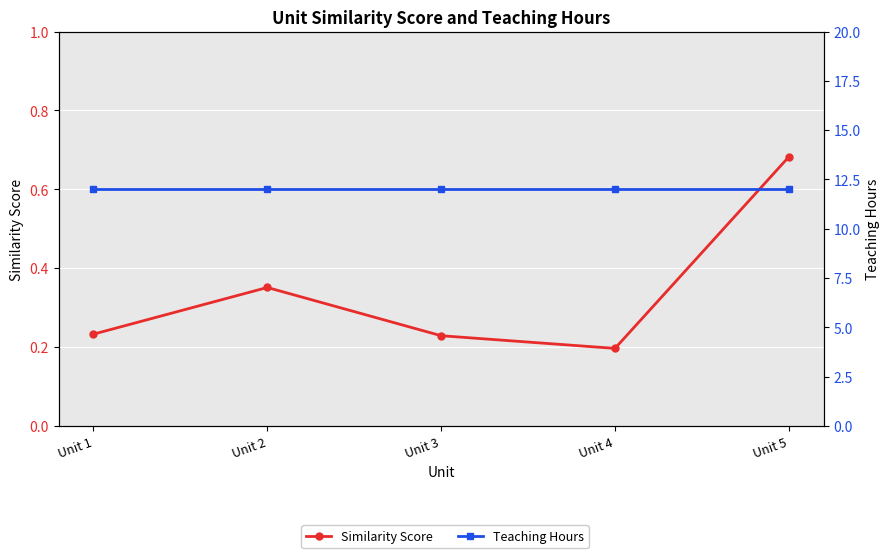

What is the maximum value shown in the chart?

12.0